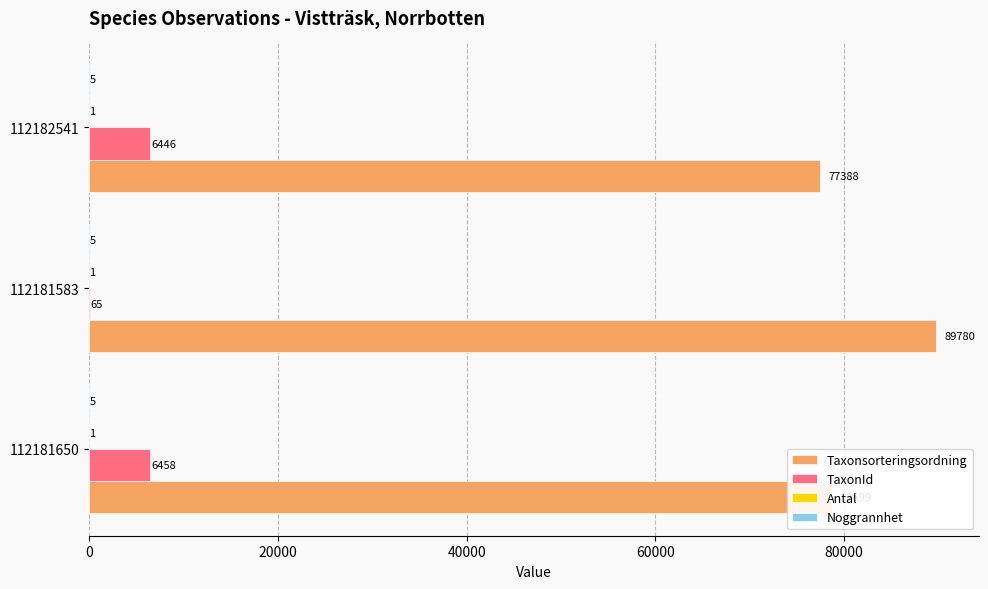

True or false: TaxonId has a value of 65 at 112181583.

True